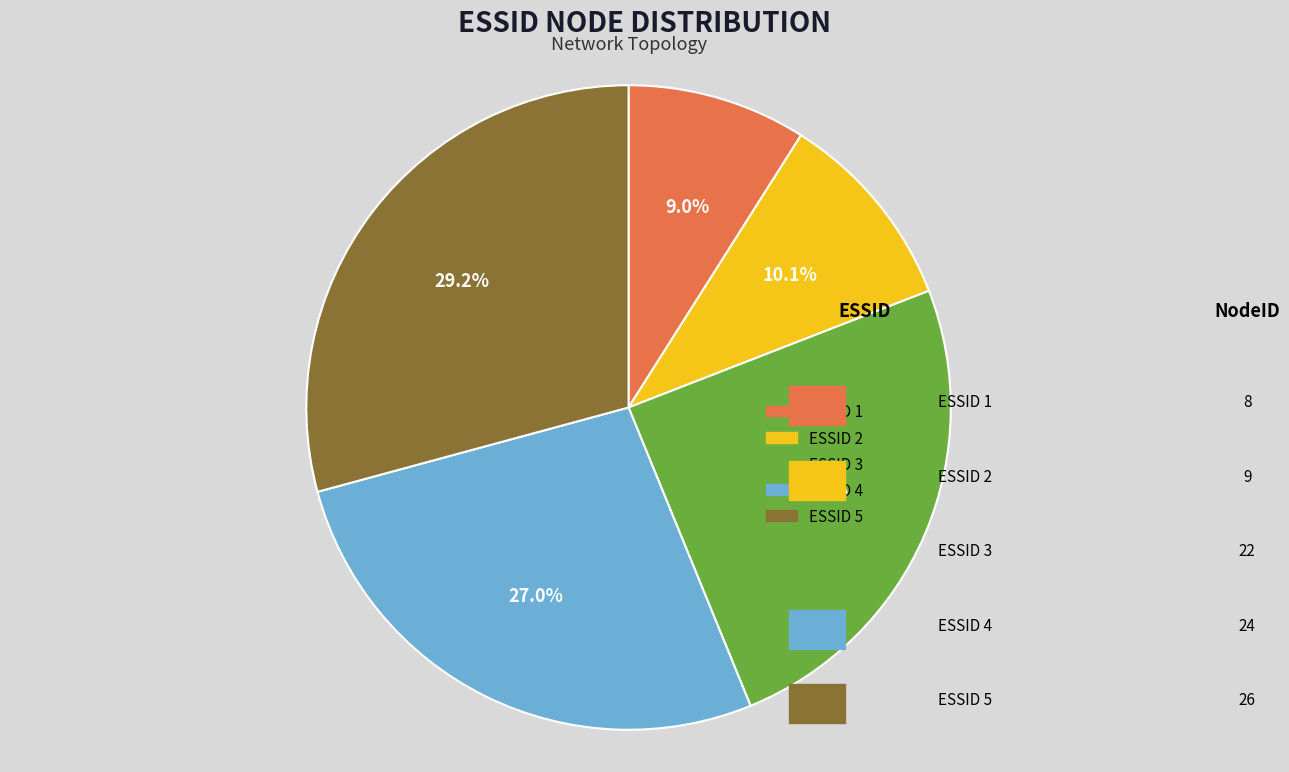

What is the smallest slice in the pie chart?

1